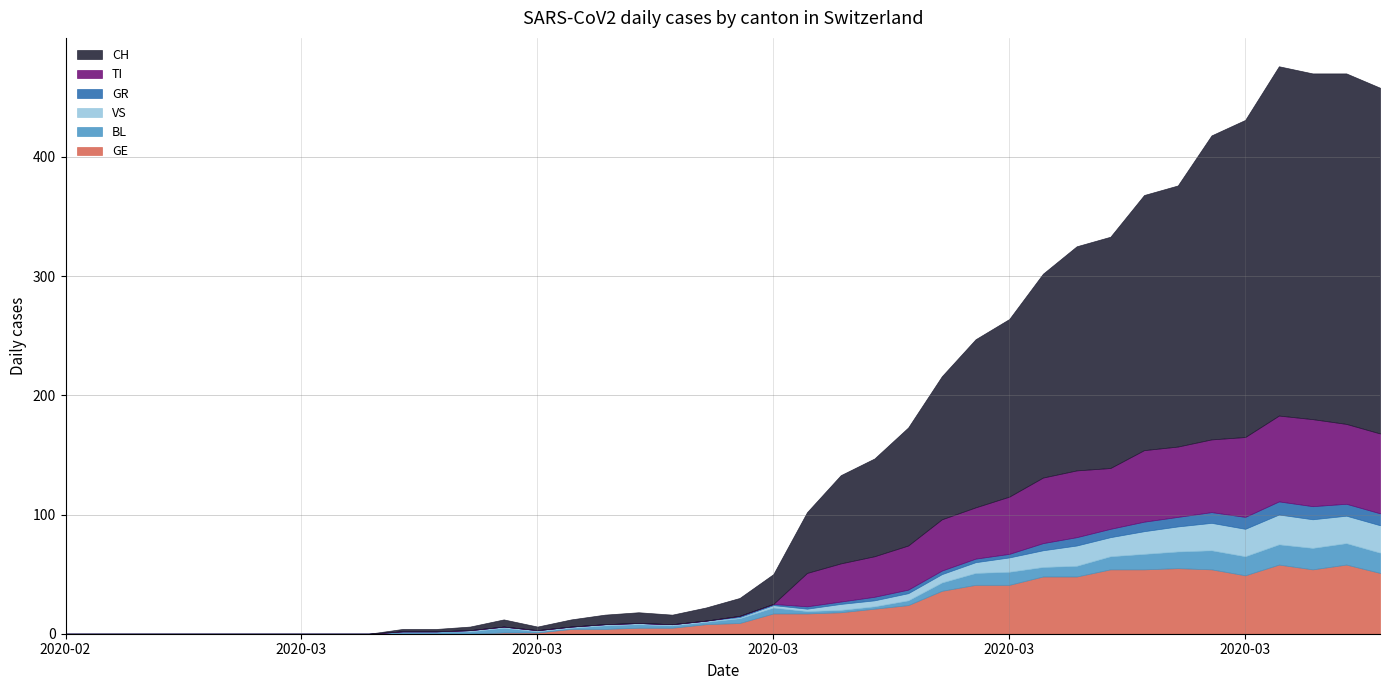

What is the average value of the TI series?

24